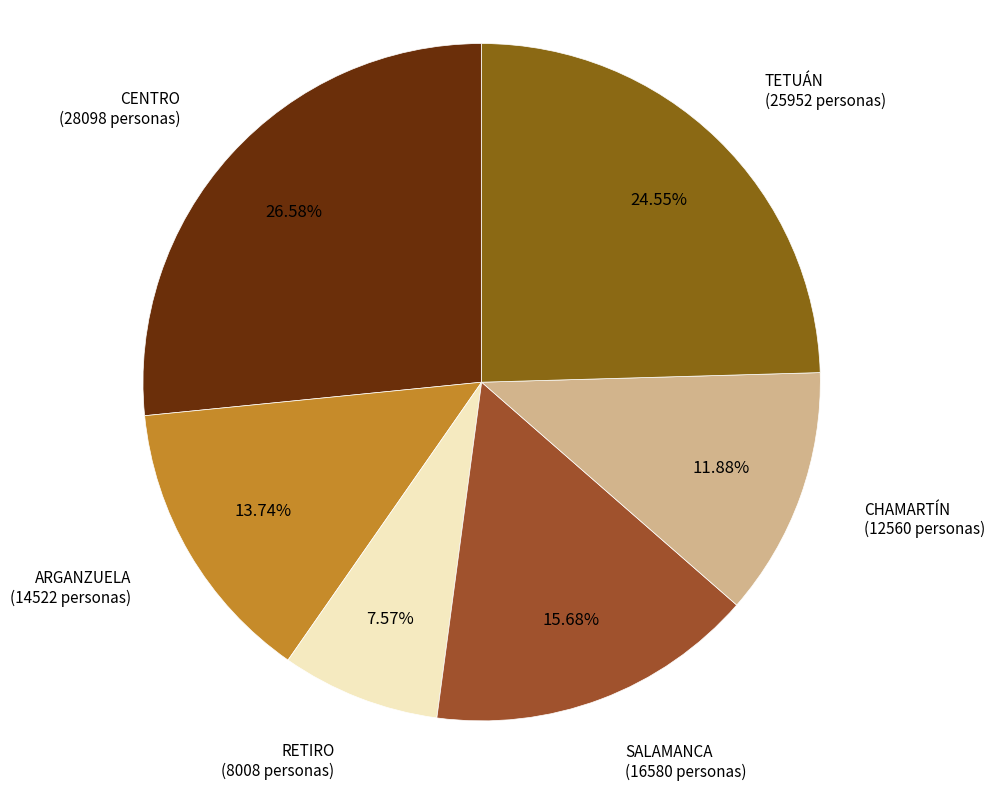

How many slices are in this pie chart?

6